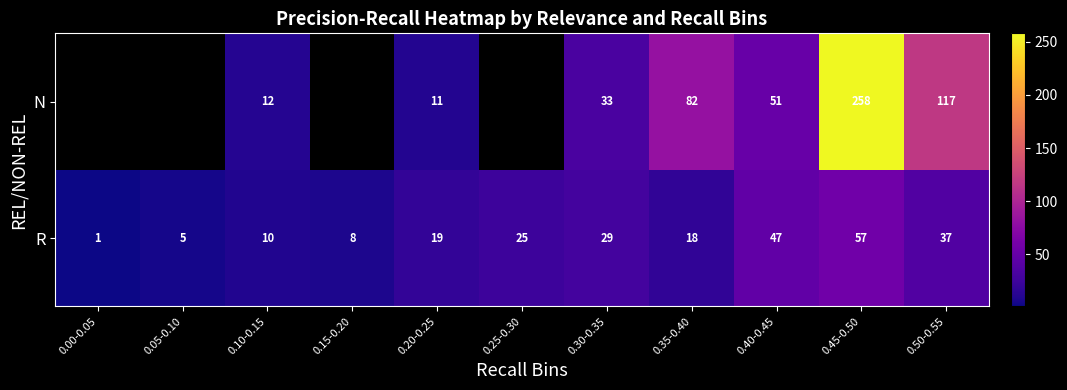

What is the sum of the N values at 0.35-0.40 and 0.30-0.35?

115